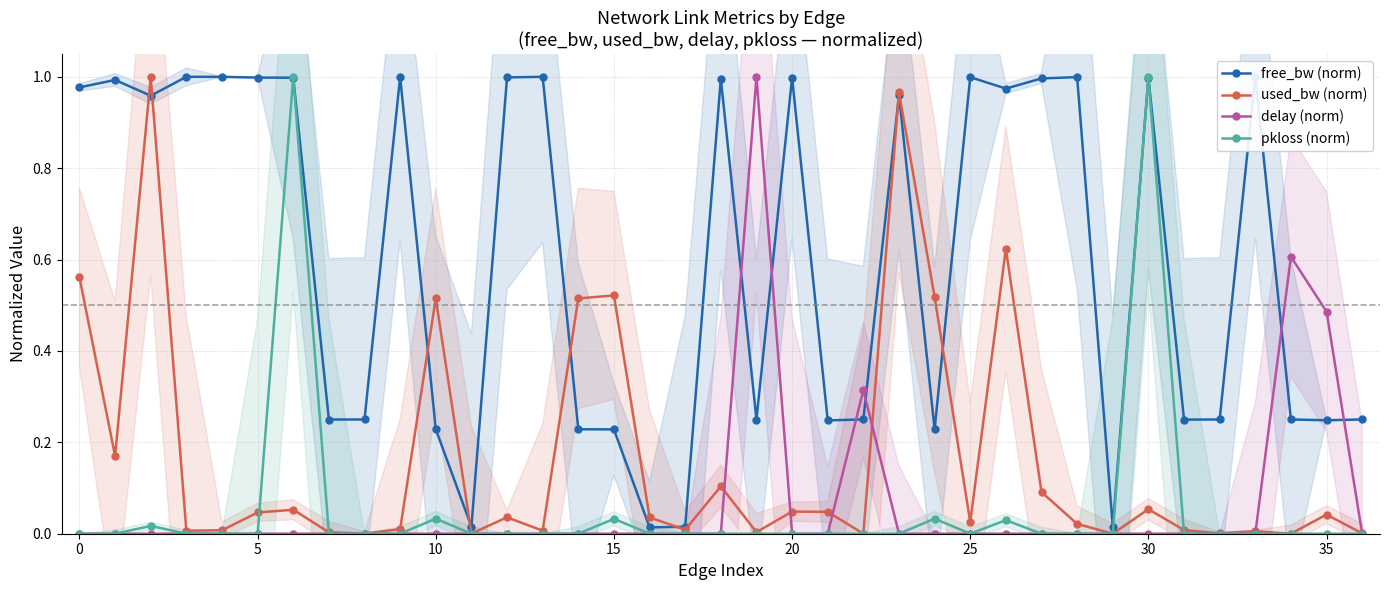

At which category does pkloss (norm) reach its first local valley?

25